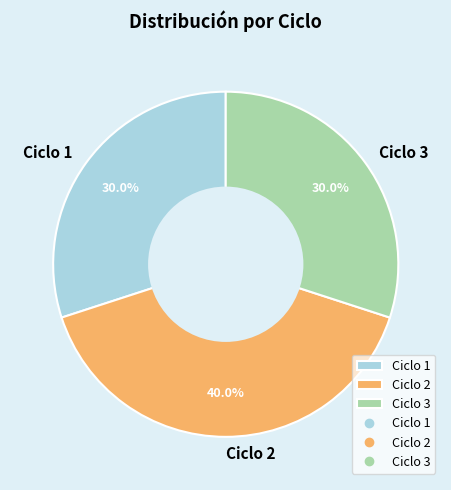

Between Ciclo 1 and Ciclo 2, which is larger?

Ciclo 2